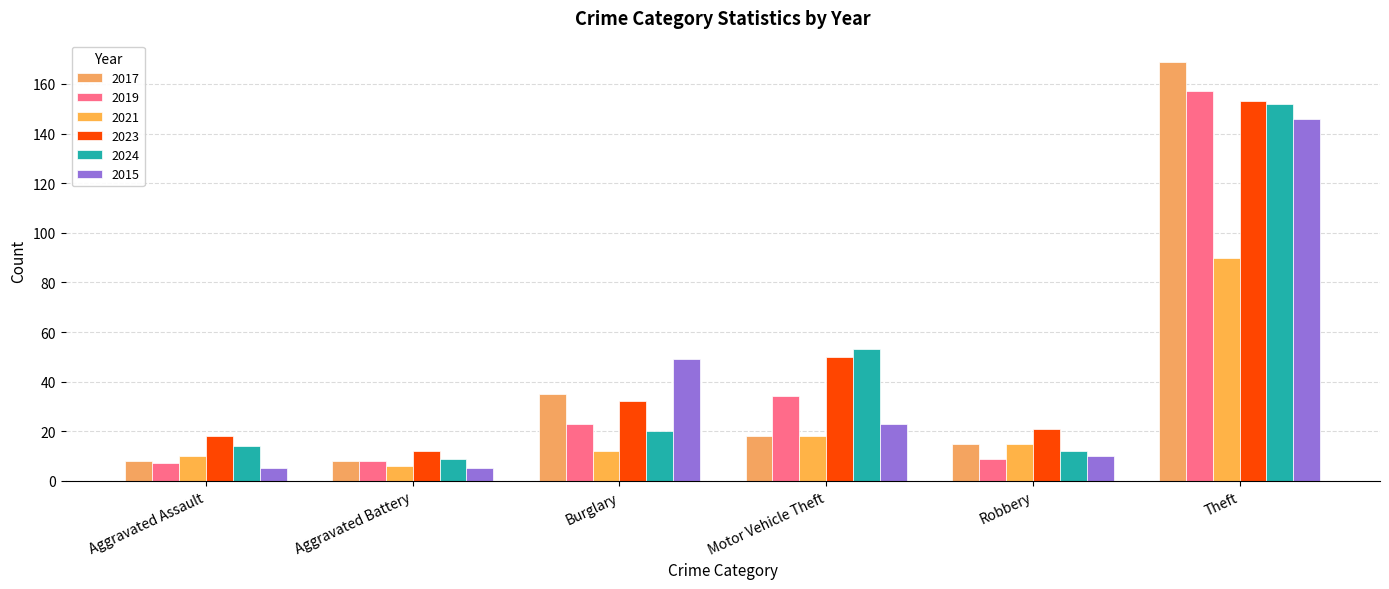

What is the sum of the 2019 values at Motor Vehicle Theft and Burglary?

57